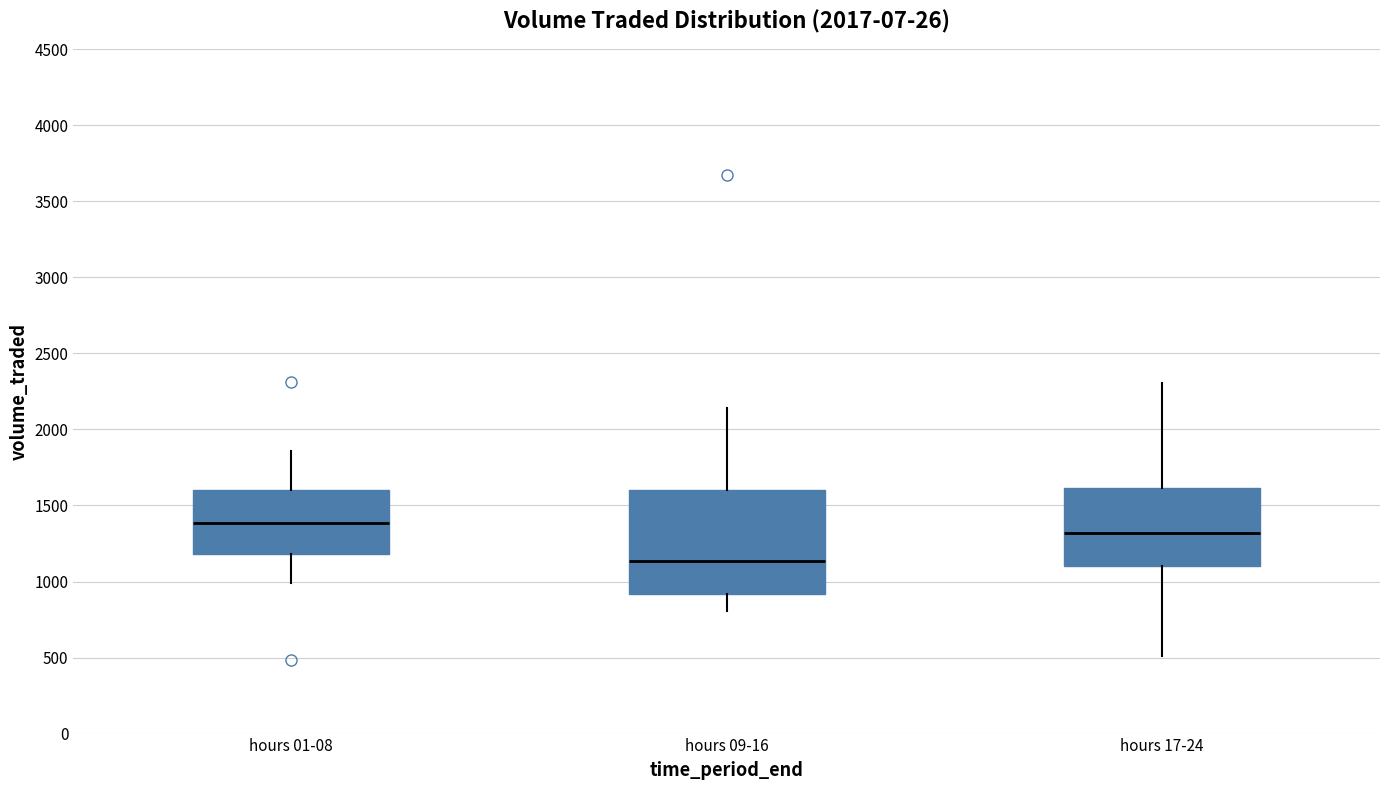

Which box is the tallest, from its lower edge to its upper edge?

hours 09-16